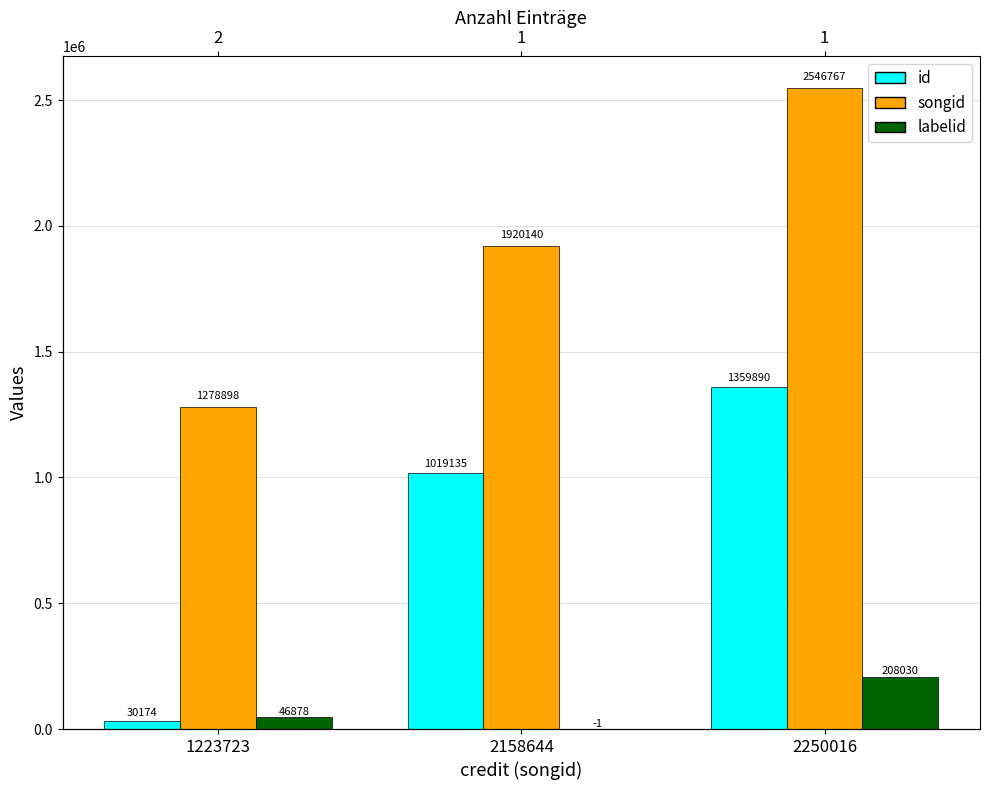

Which series has the largest total across all categories?

songid